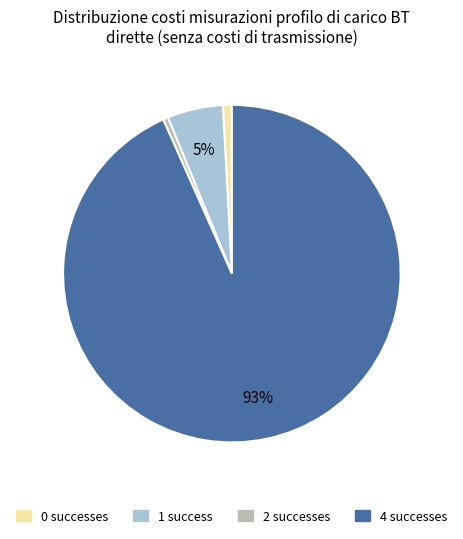

To the nearest percent, what is the average slice percentage?

25%